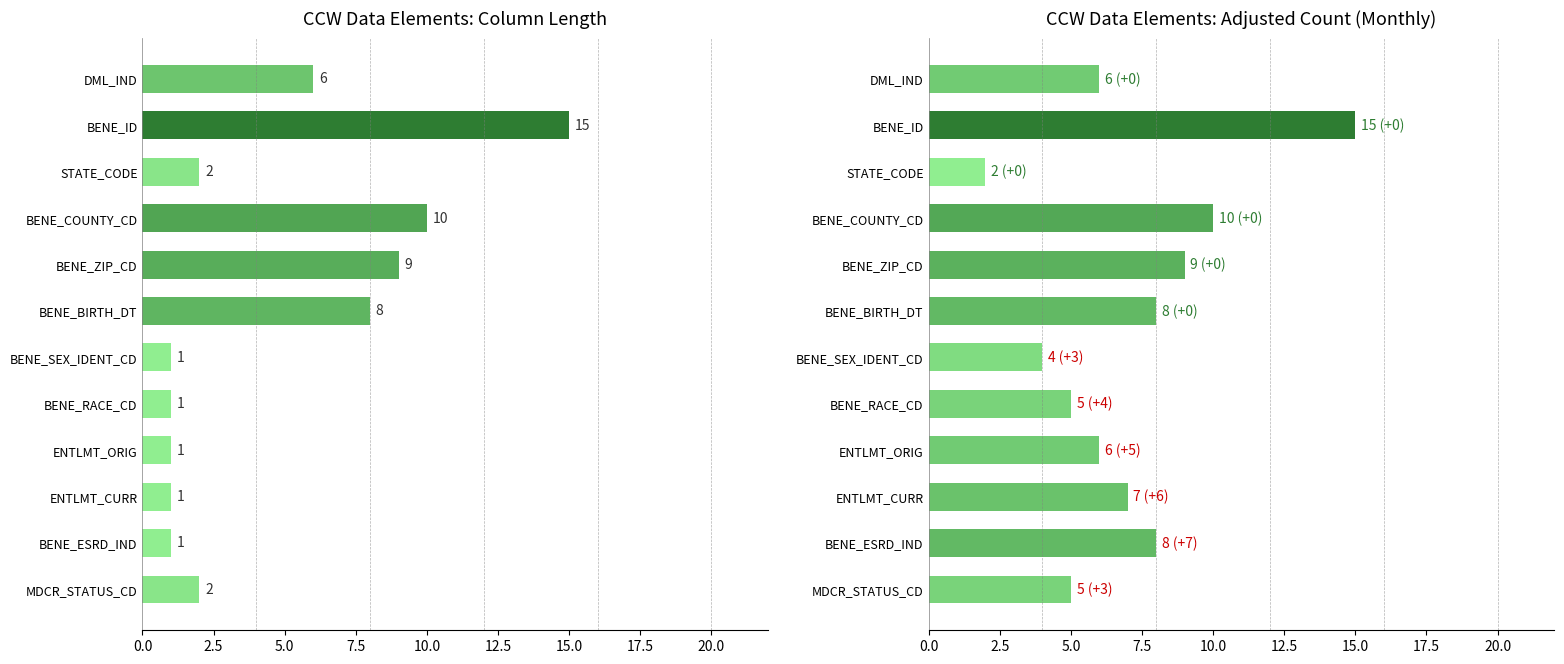

Which series has the widest spread of values?

Column Length